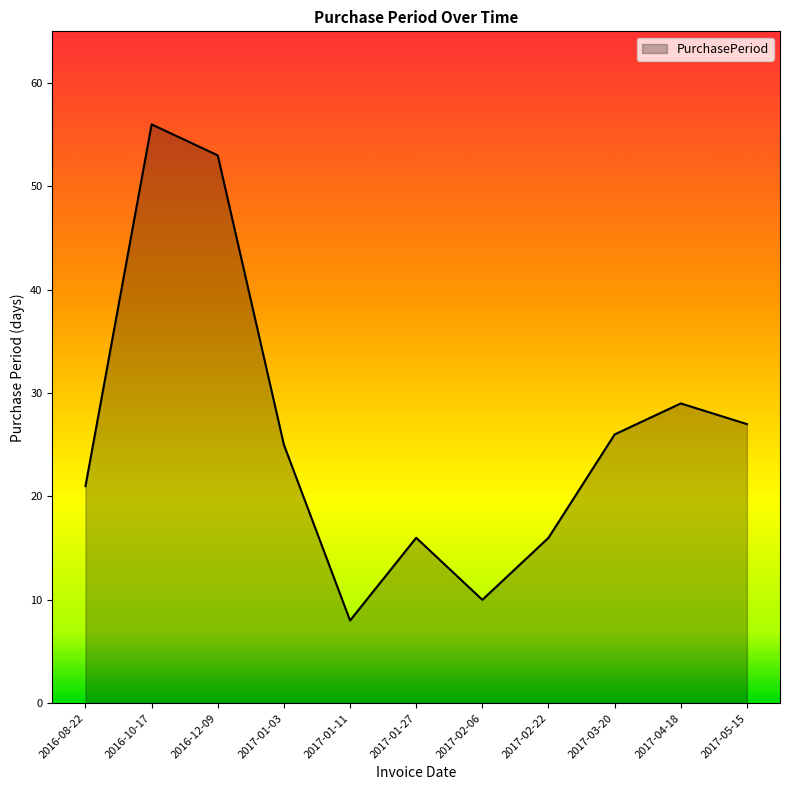

Approximately how many times larger is the value at 2017-01-27 compared to 2017-05-15?

0.6